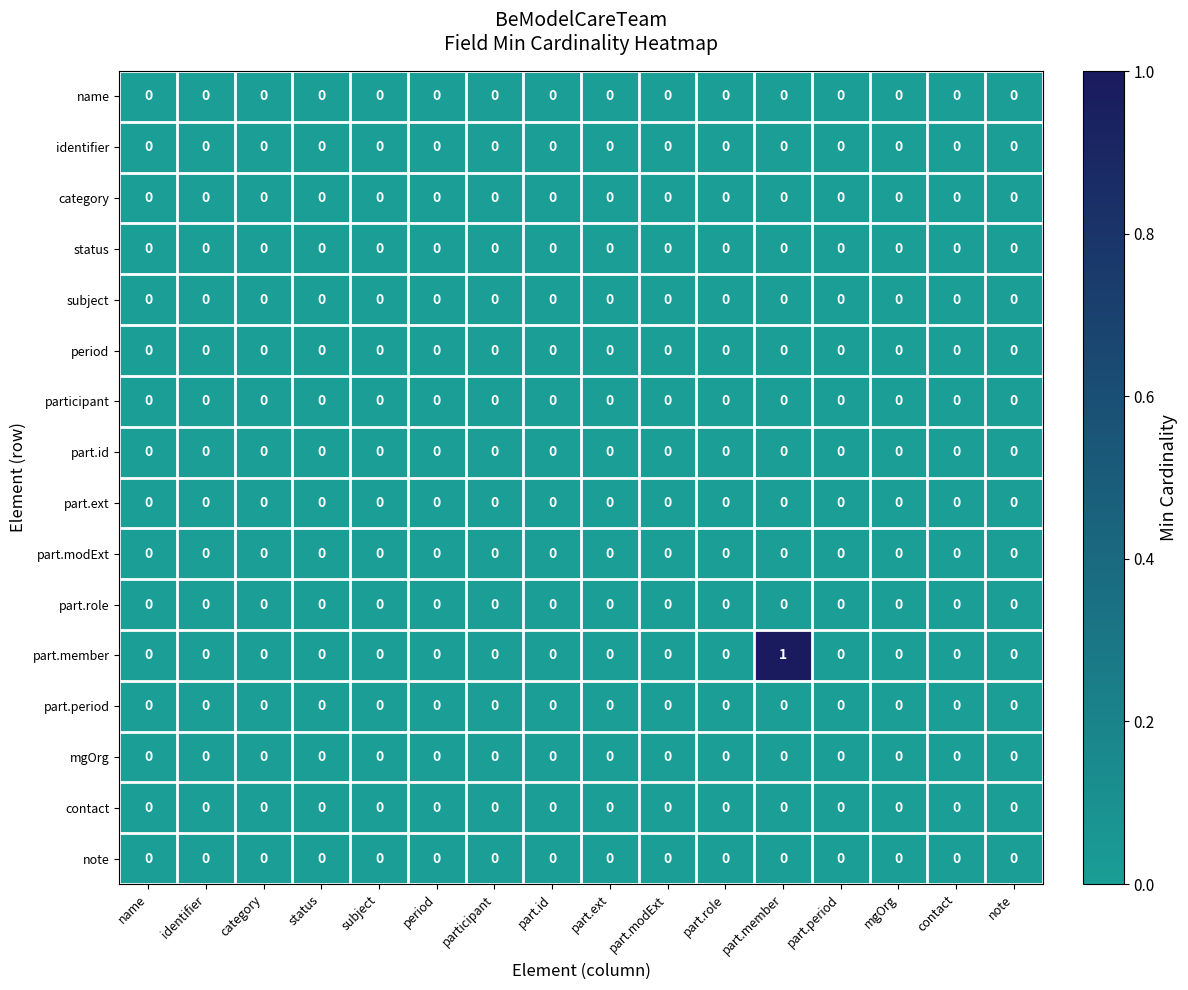

Which series has the widest spread of values?

part.member